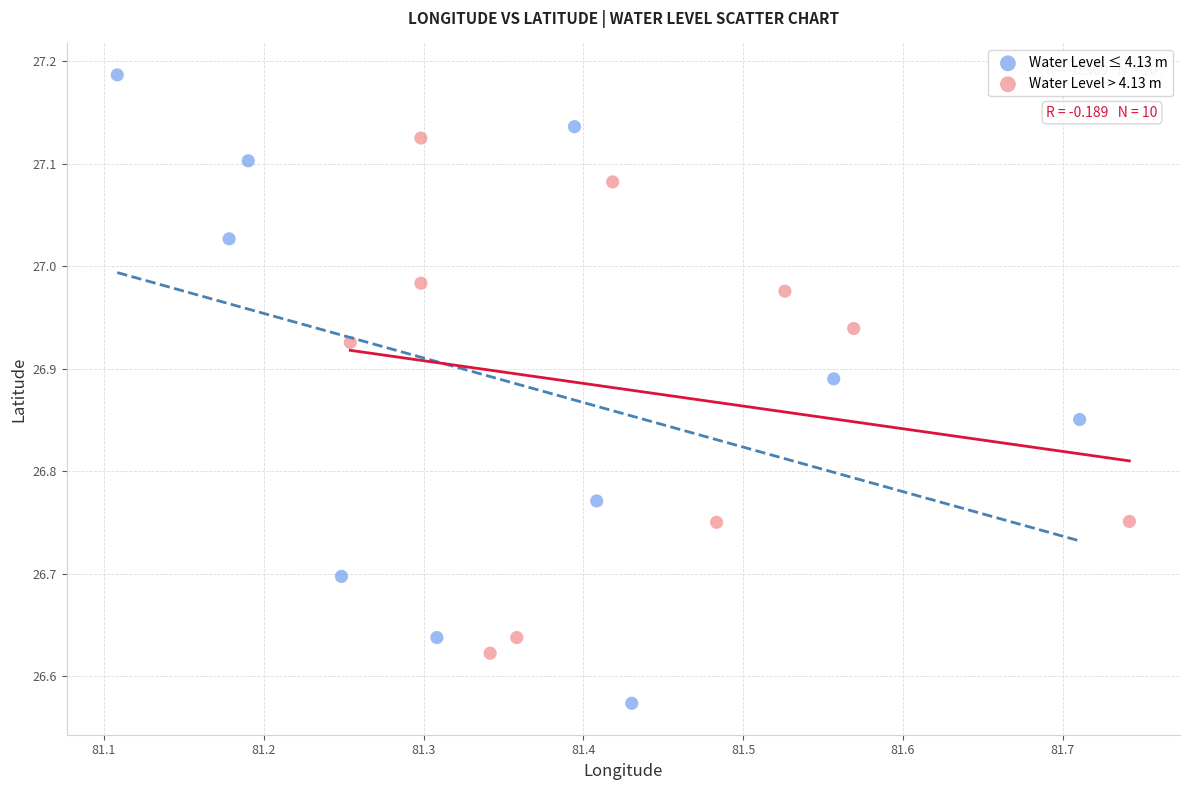

Which series contains the highest Y value?

Water Level ≤ 4.13 m